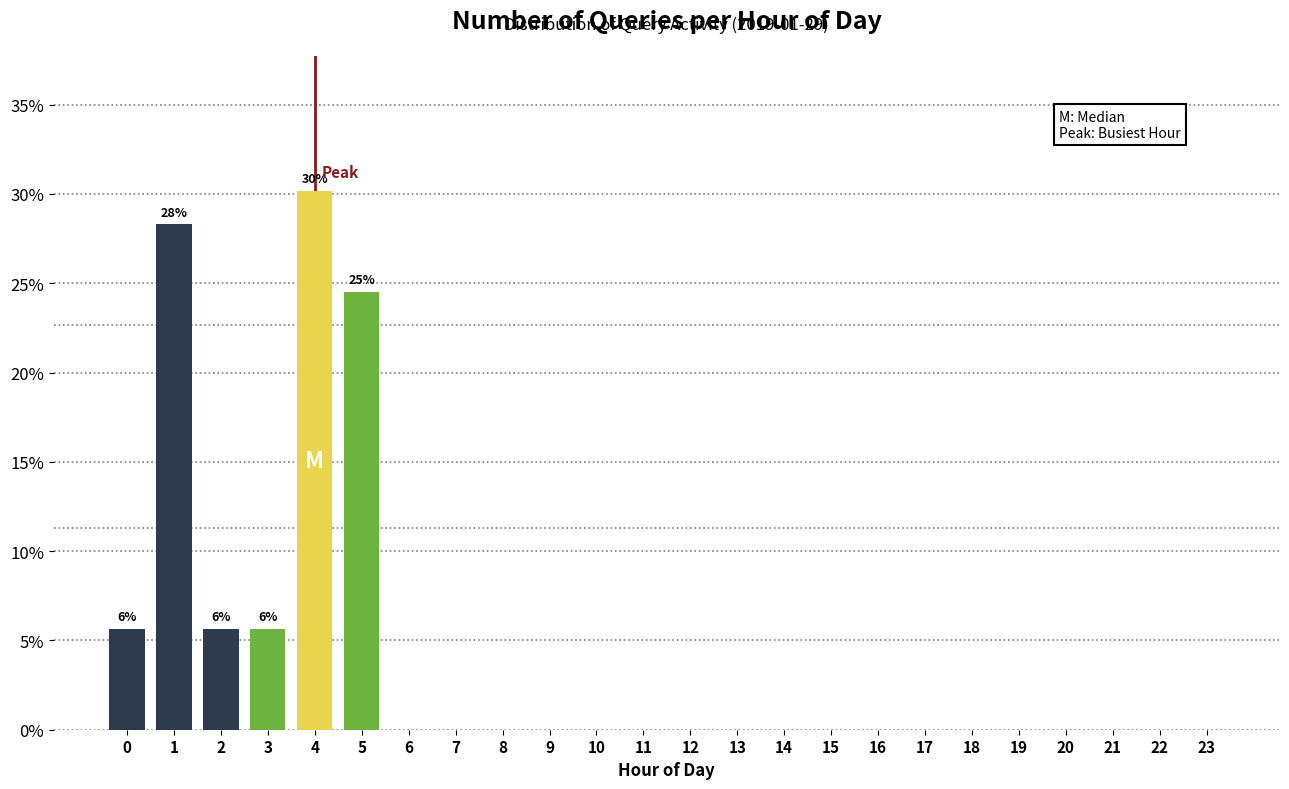

Reading left to right, extract all data points from this chart.

0=5.7	1=28.3	2=5.7	3=5.7	4=30.2	5=24.5	6=0.0	7=0.0	8=0.0	9=0.0	10=0.0	11=0.0	12=0.0	13=0.0	14=0.0	15=0.0	16=0.0	17=0.0	18=0.0	19=0.0	20=0.0	21=0.0	22=0.0	23=0.0